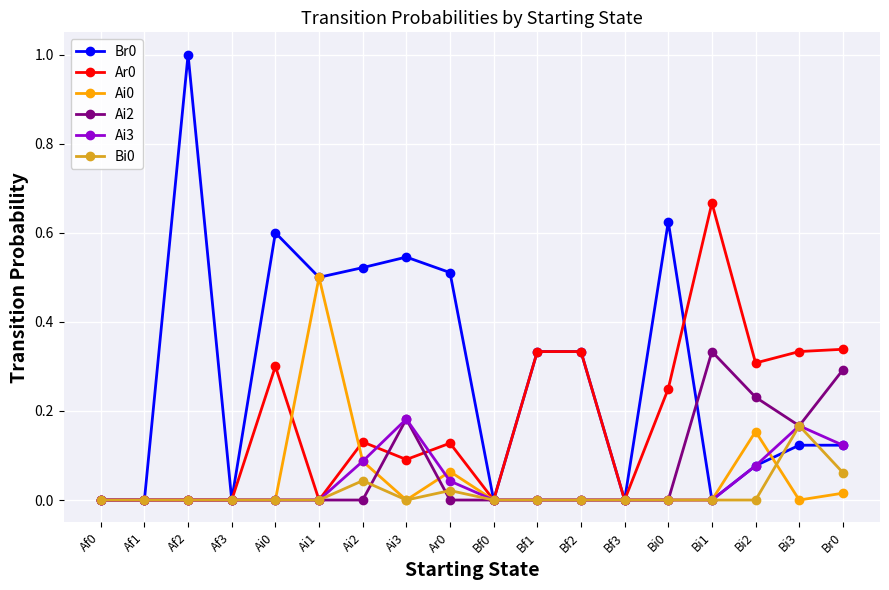

The Ai3 series shows 0.1 at Af0. True or false?

False